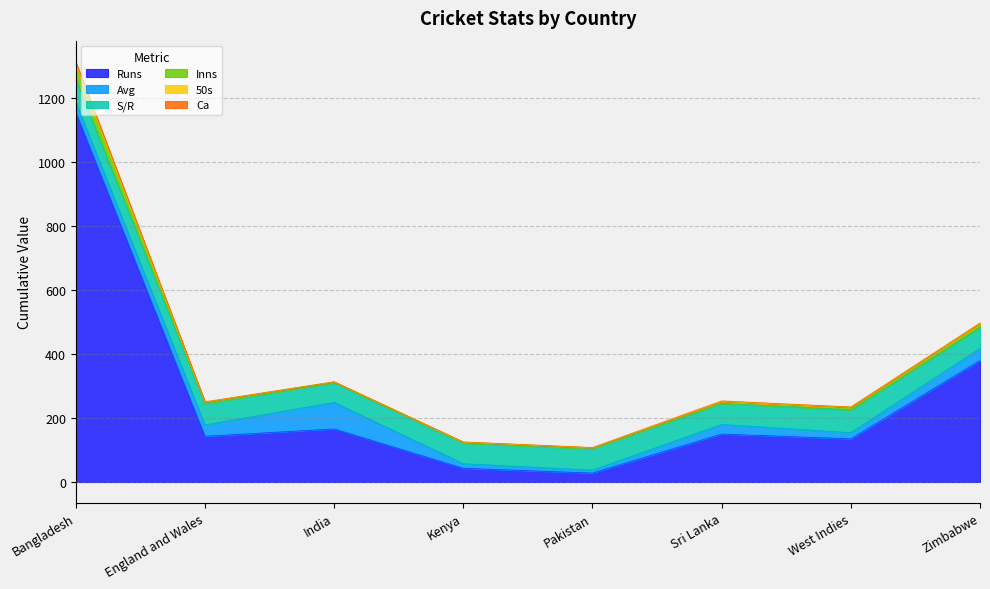

At which label does Runs reach its peak?

Bangladesh